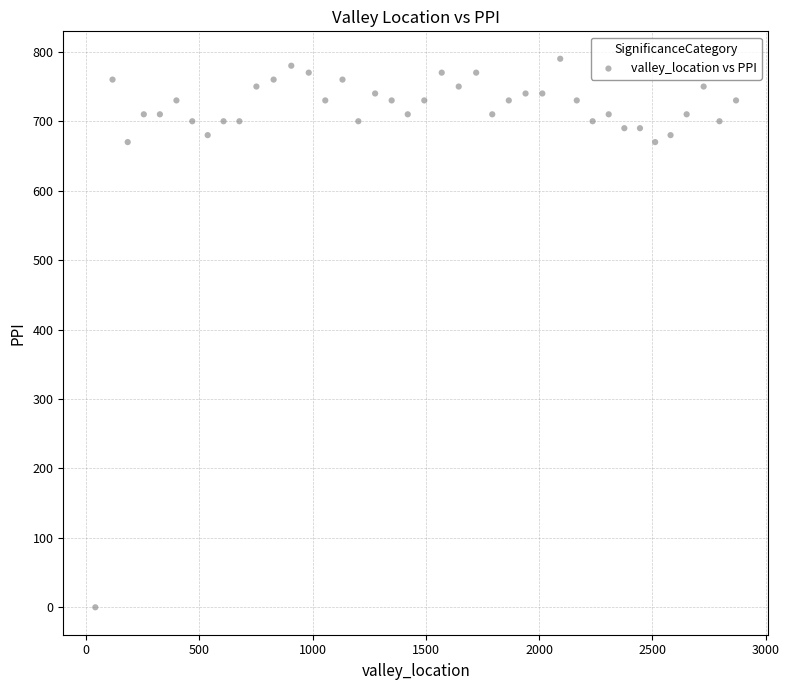

What is the range of Y values (max minus min)?

790